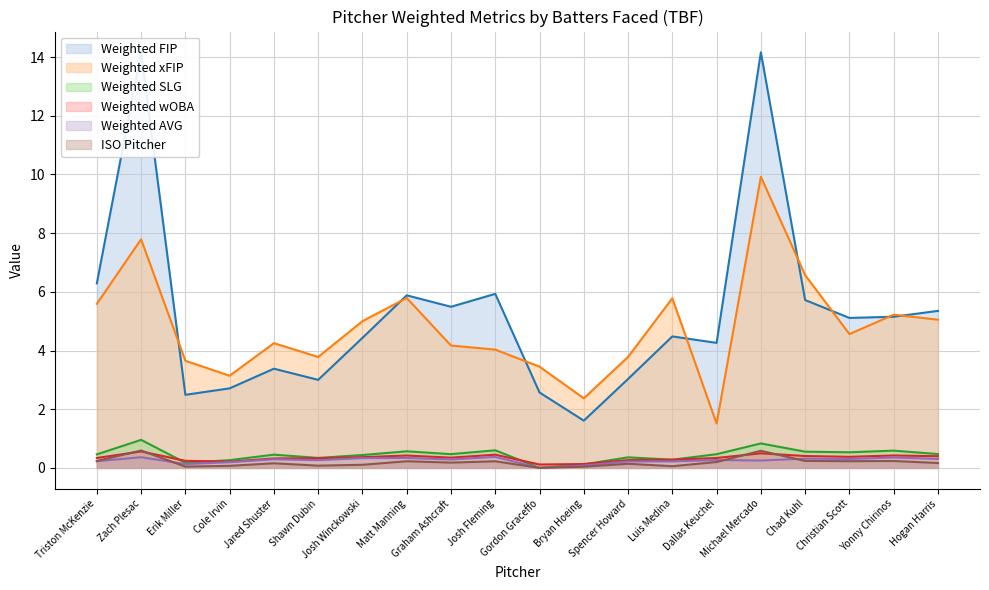

True or false: Weighted SLG and Weighted FIP cross at least once.

False